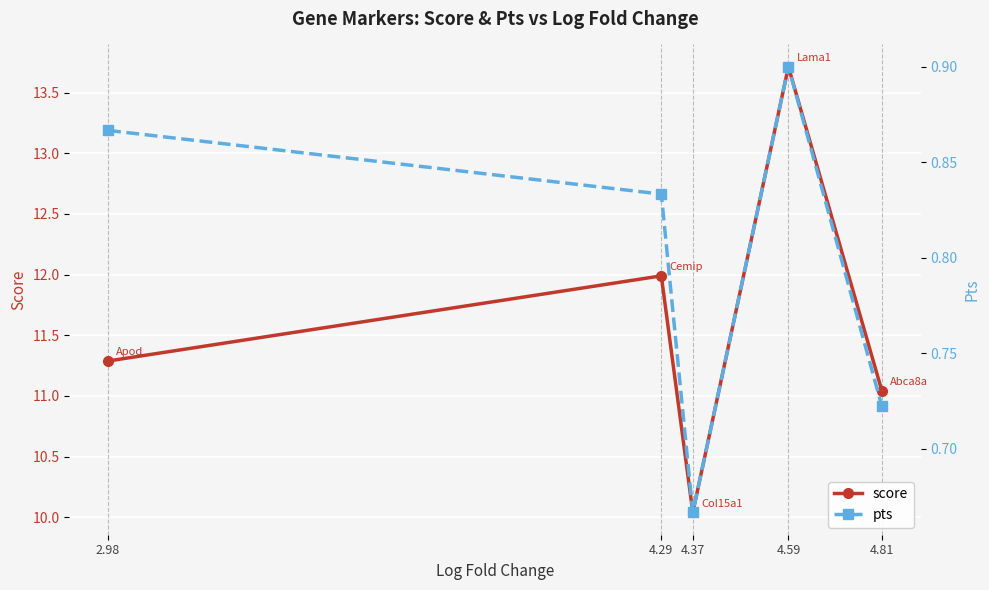

Where is the first local maximum for pts?

4.59